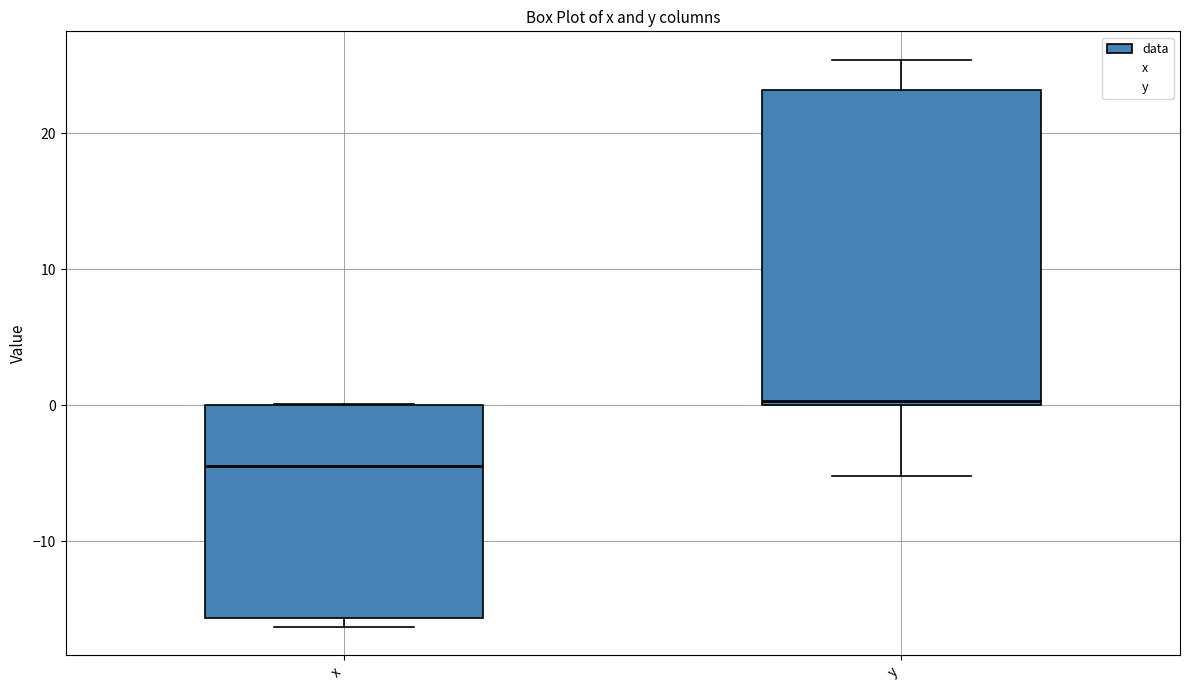

Comparing the boxes themselves (not the whiskers), which one is the tallest?

y